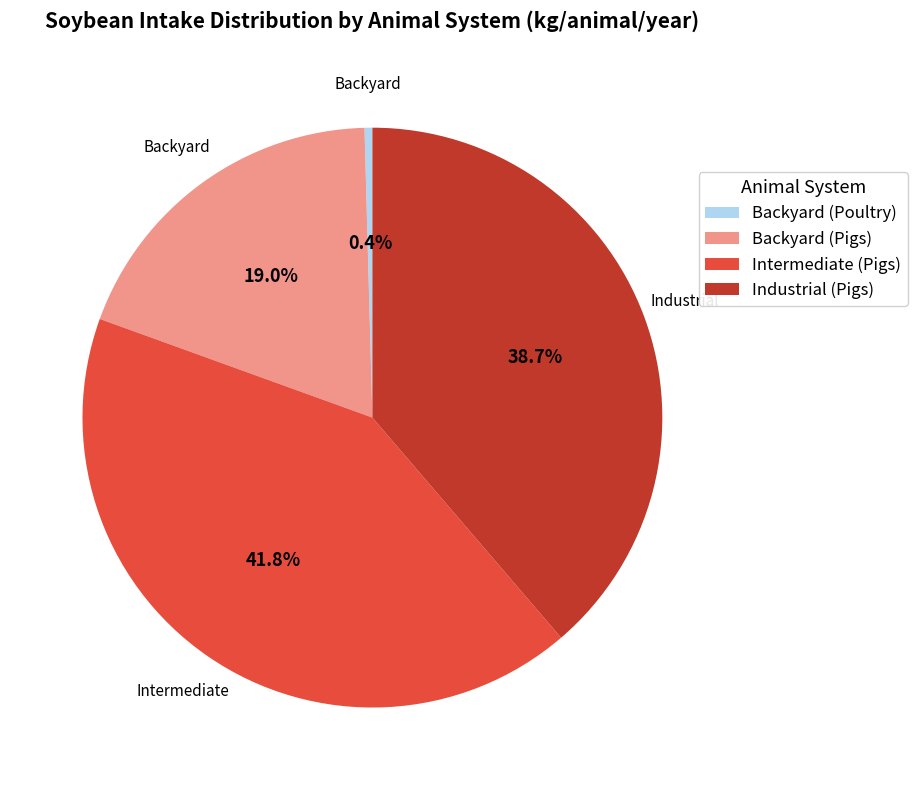

Is there a majority slice in this chart?

No